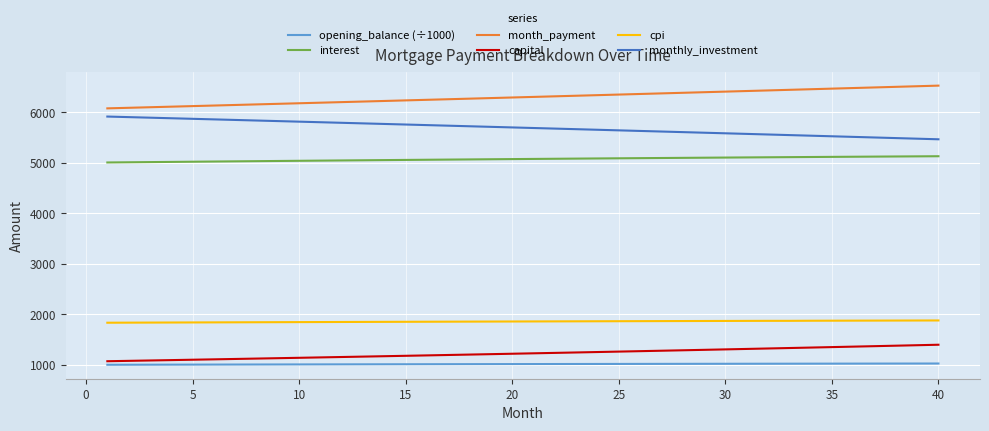

What is the lowest value of the monthly_investment series?

5468.5